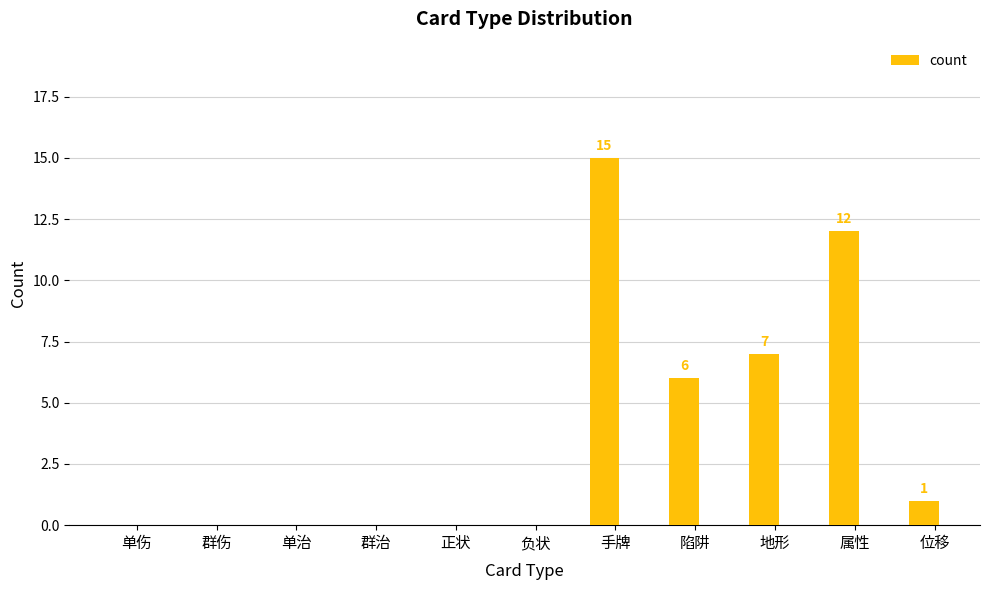

True or false: the data shows 7 at 正状.

False